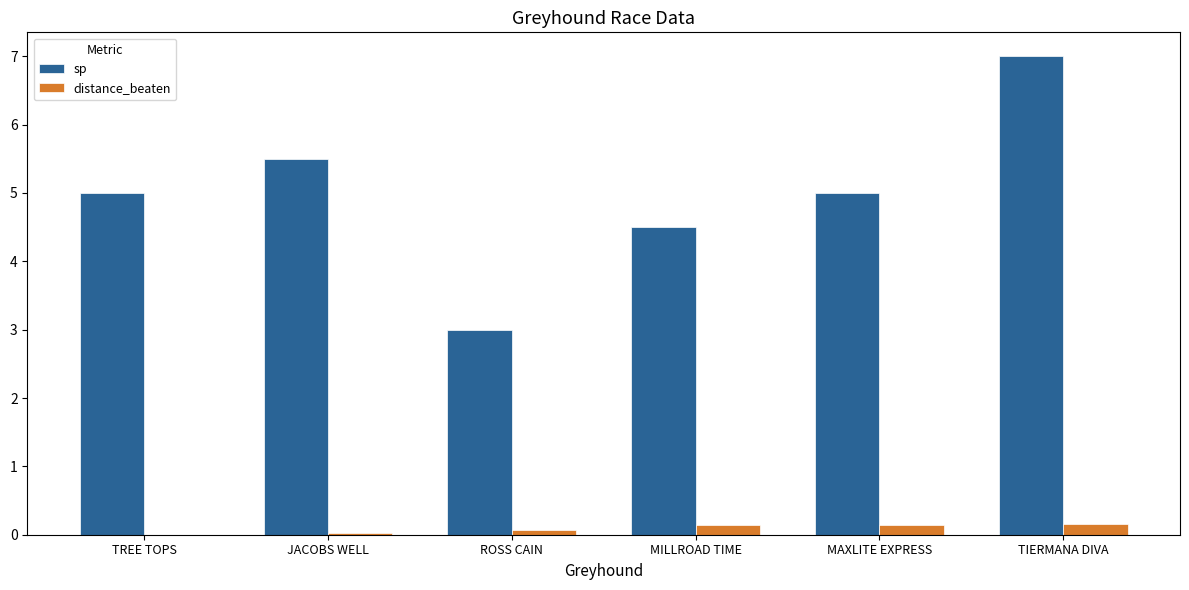

What is the total value across all series at TREE TOPS?

5.0